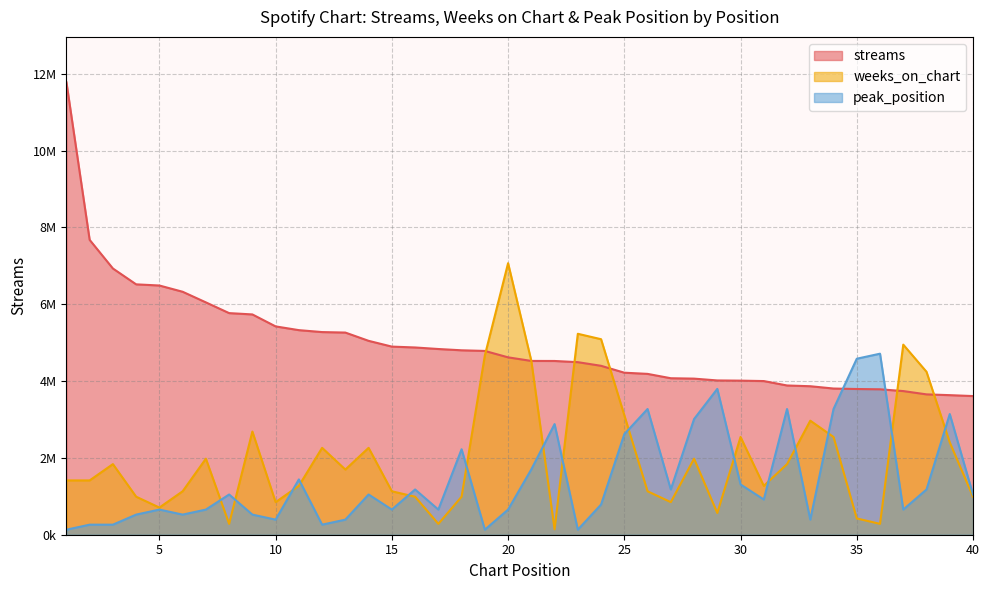

Reading left to right, what are all the values shown in this chart?

streams: 11780830.0	7675062.0	6929918.0	6517305.0	6487178.0	6324550.0	6048045.0	5768550.0	5734332.0	5422626.0	5325337.0	5275038.0	5262314.0	5047011.0	4896792.0	4874323.0	4834275.0	4800762.0	4784328.0	4617229.0	4523970.0	4522767.0	4491737.0	4397009.0	4217557.0	4186769.0	4073452.0	4063291.0	4015986.0	4010867.0	3999910.0	3884954.0	3865390.0	3805510.0	3792985.0	3785495.0	3739210.0	3653204.0	3633207.0	3609134.0
weeks_on_chart: 1413699.6	1413699.6	1837809.5	989589.7	706849.8	1130959.7	1979179.4	282739.9	2686029.2	848219.8	1272329.6	2261919.4	1696439.5	2261919.4	1130959.7	989589.7	282739.9	989589.7	4665208.7	7068498.0	4523838.7	141370.0	5230688.5	5089318.6	3110139.1	1130959.7	848219.8	1979179.4	565479.8	2544659.3	1272329.6	1837809.5	2968769.2	2544659.3	424109.9	282739.9	4947948.6	4241098.8	2403289.3	989589.7
peak_position: 130898.1	261796.2	261796.2	523592.4	654490.6	523592.4	654490.6	1047184.9	523592.4	392694.3	1439879.2	261796.2	392694.3	1047184.9	654490.6	1178083.0	654490.6	2225267.9	130898.1	654490.6	1701675.4	2879758.4	130898.1	785388.7	2617962.2	3272452.8	1178083.0	3010656.6	3796045.2	1308981.1	916286.8	3272452.8	392694.3	3272452.8	4581433.9	4712332.0	654490.6	1178083.0	3141554.7	1047184.9